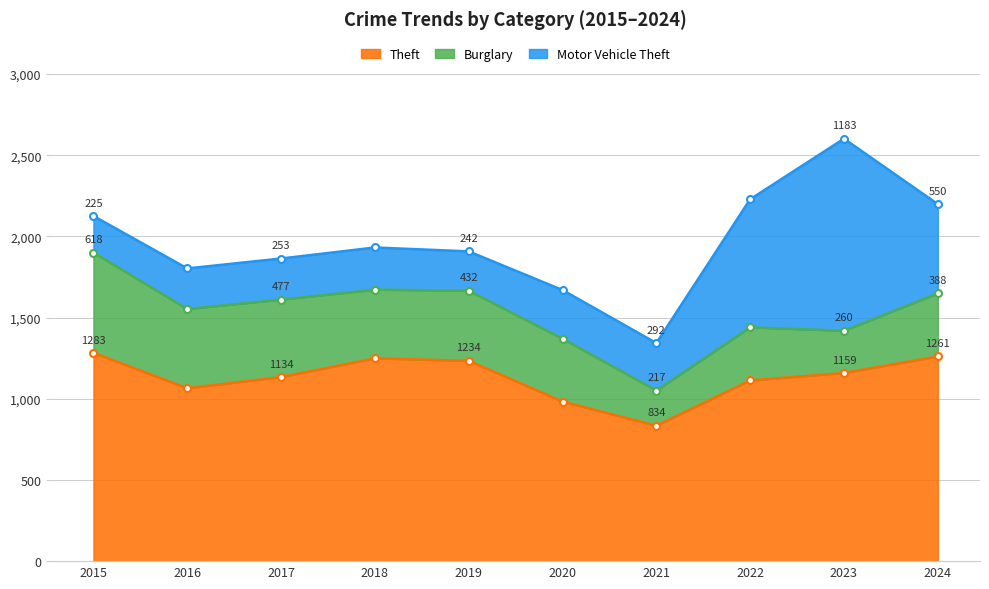

At which label does Theft first exceed 1159?

2015